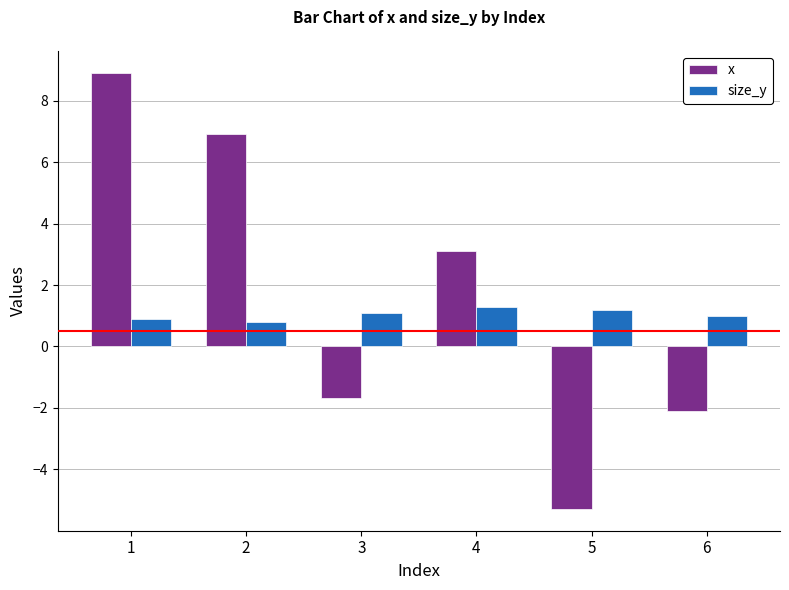

What is the difference between the size_y values at 1 and 3?

0.2